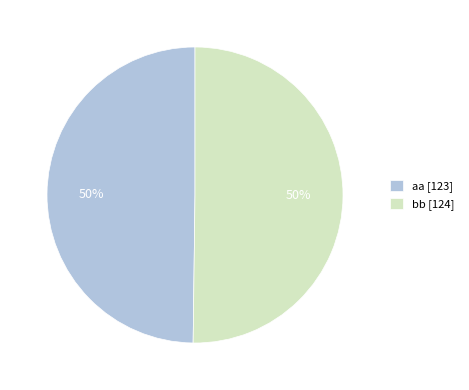

Is the sum of aa [123] and bb [124] greater than half?

Yes